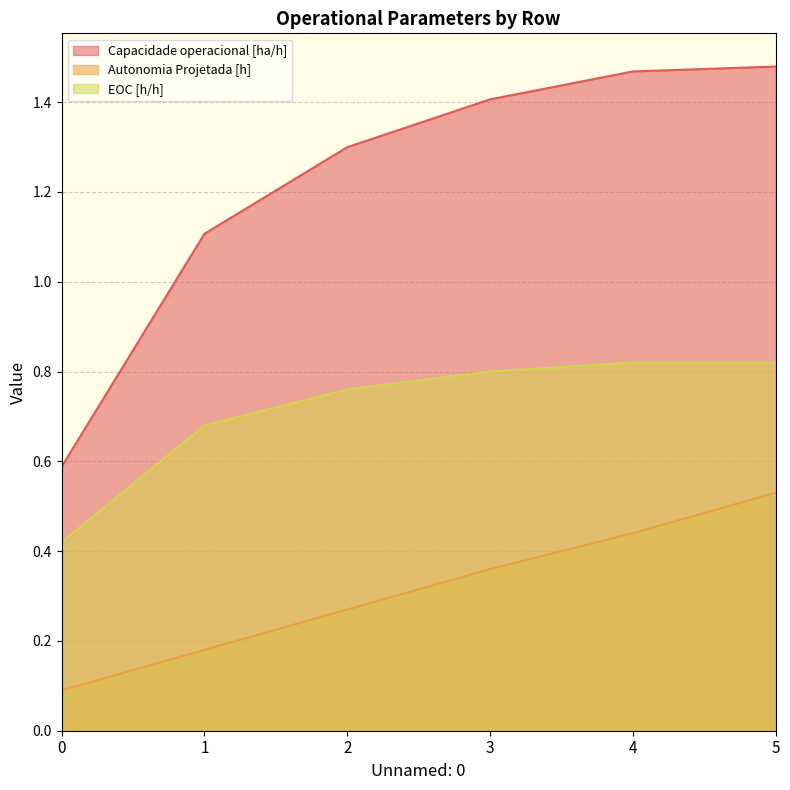

Reading left to right, what are all the values shown in this chart?

Capacidade operacional [ha/h]: 0=0.6	1=1.1	2=1.3	3=1.4	4=1.5	5=1.5
Autonomia Projetada [h]: 0=0.1	1=0.2	2=0.3	3=0.4	4=0.4	5=0.5
EOC [h/h]: 0=0.4	1=0.7	2=0.8	3=0.8	4=0.8	5=0.8